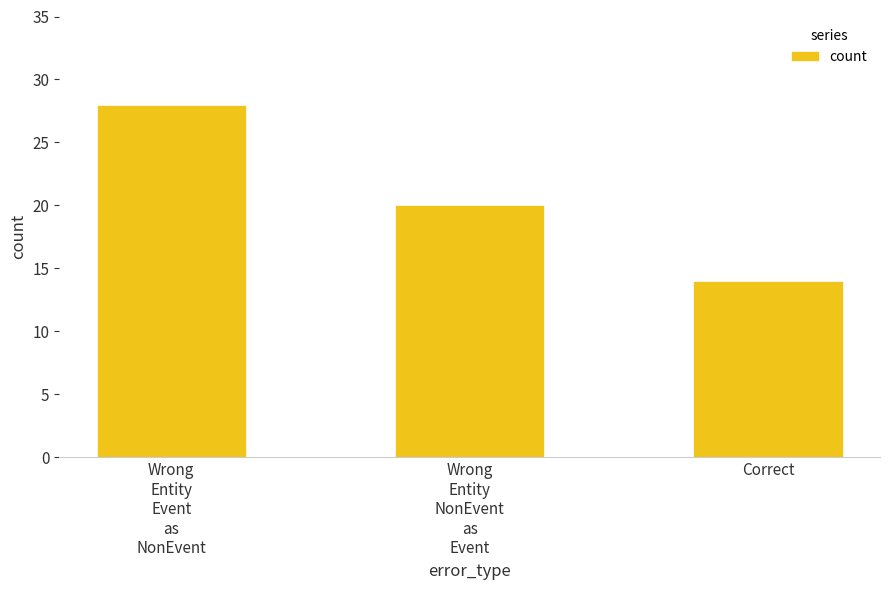

True or false: the data shows 20 at Wrong
Entity
NonEvent
as
Event.

True